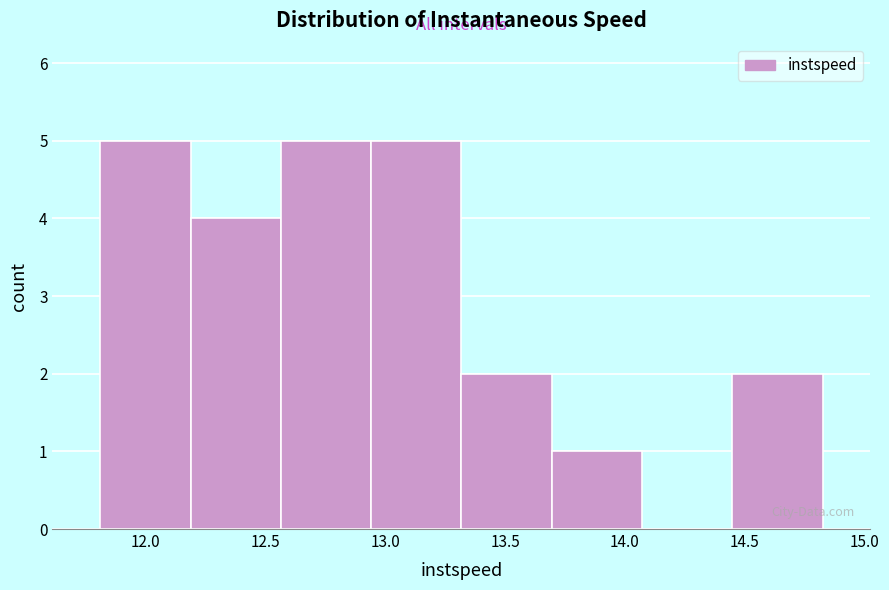

What is the height of the bar covering 14.45 to 14.85 on the x-axis? Neither the bar edges nor the heights are printed on the chart, so give them approximately, as read against the axes.

2